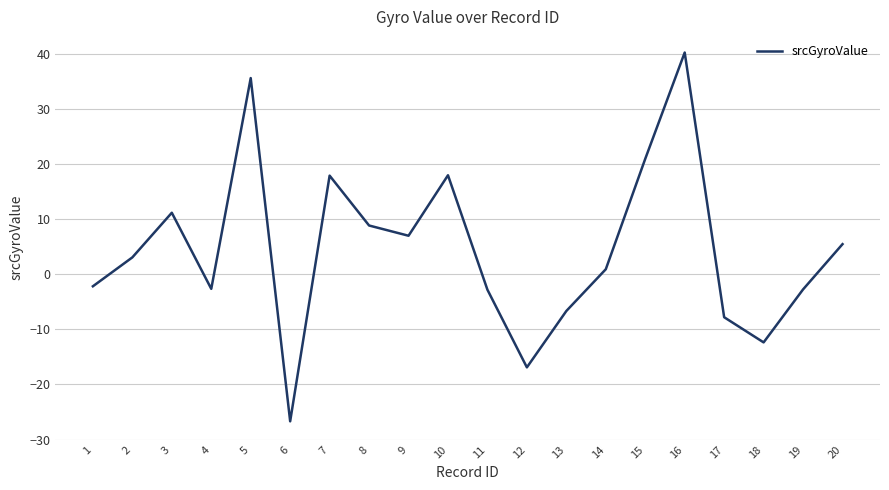

What is the smallest value displayed?

-26.7